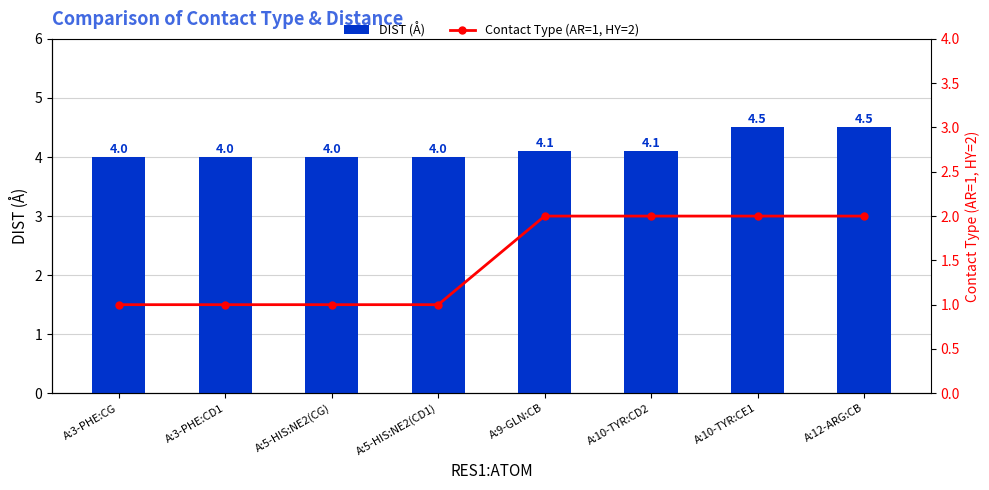

At how many categories does at least one series exceed 3?

8